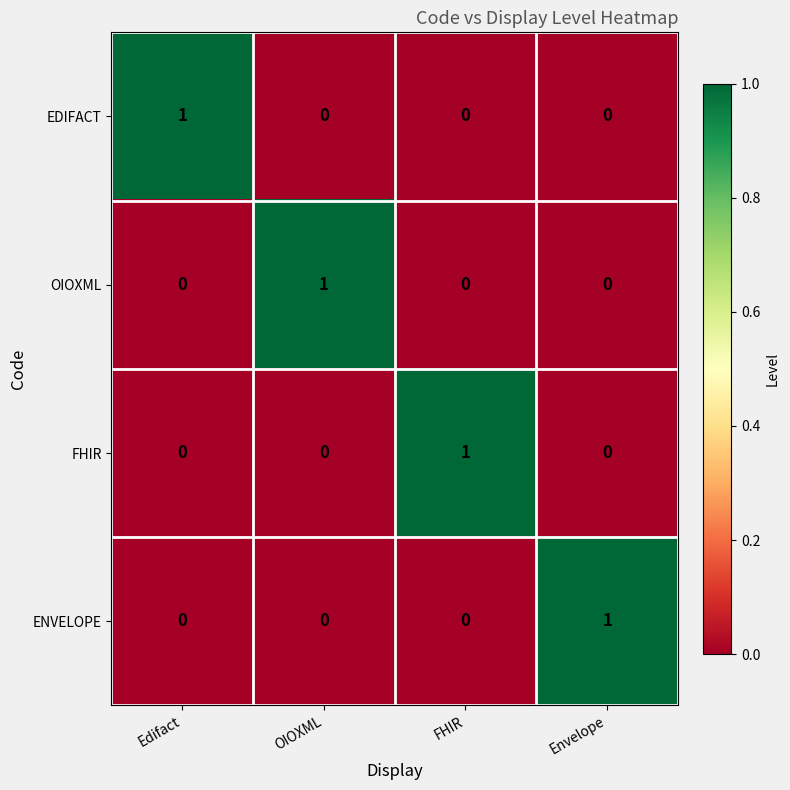

Reading left to right, extract all data points from this chart.

EDIFACT: 1	0	0	0
OIOXML: 0	1	0	0
FHIR: 0	0	1	0
ENVELOPE: 0	0	0	1